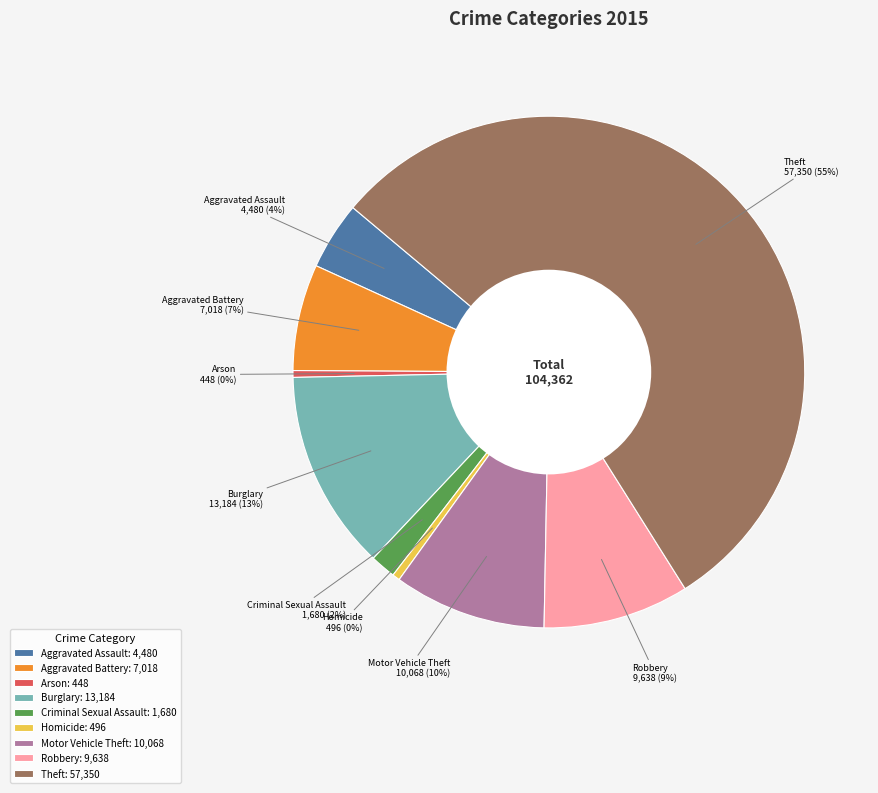

Combined, do Burglary: 13,184 and Criminal Sexual Assault: 1,680 account for over 50%?

No